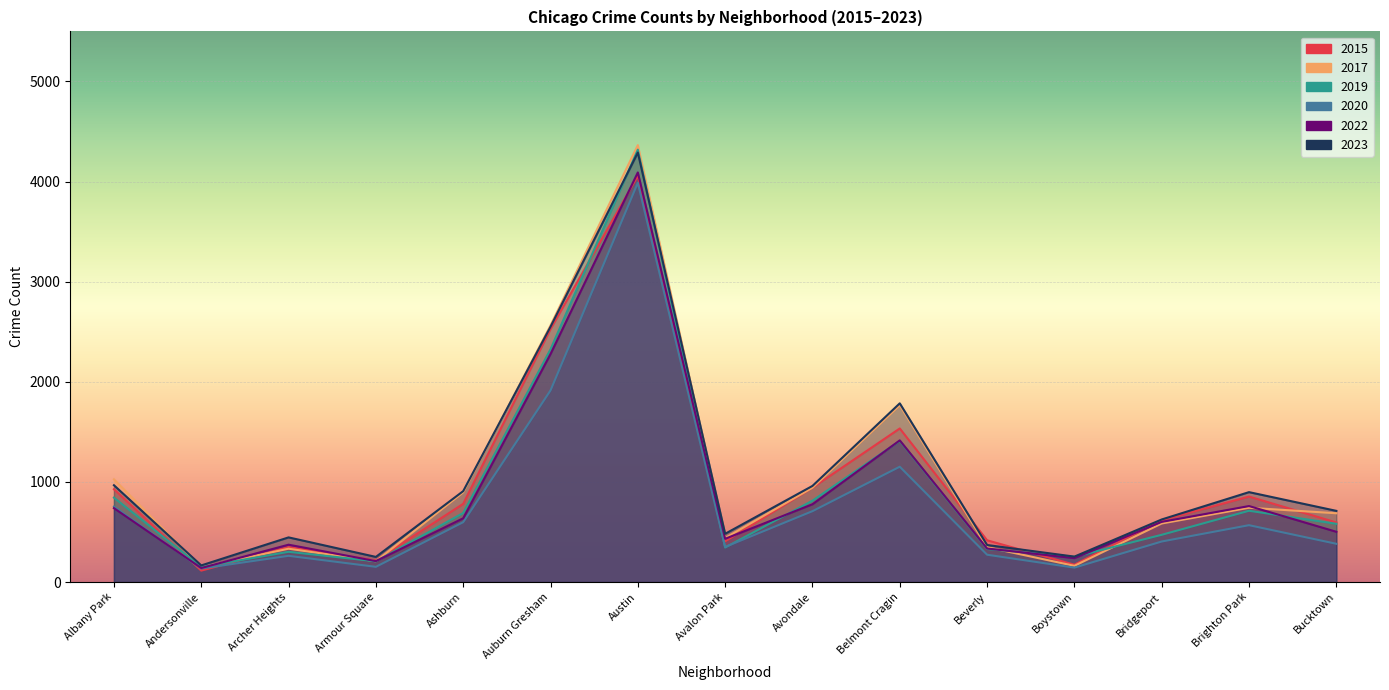

At Auburn Gresham, list the series in order from largest to smallest.

2017, 2023, 2015, 2019, 2022, 2020